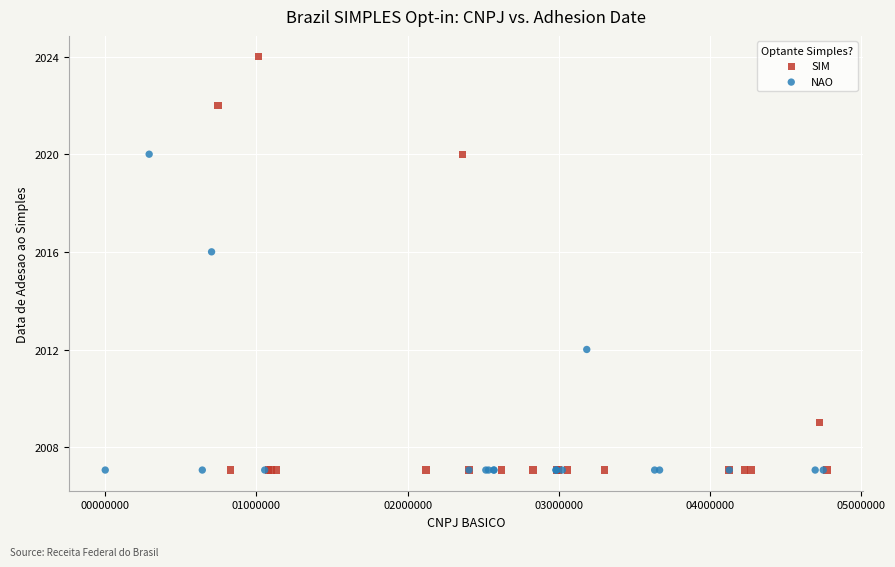

Which series reaches the maximum Y coordinate?

SIM